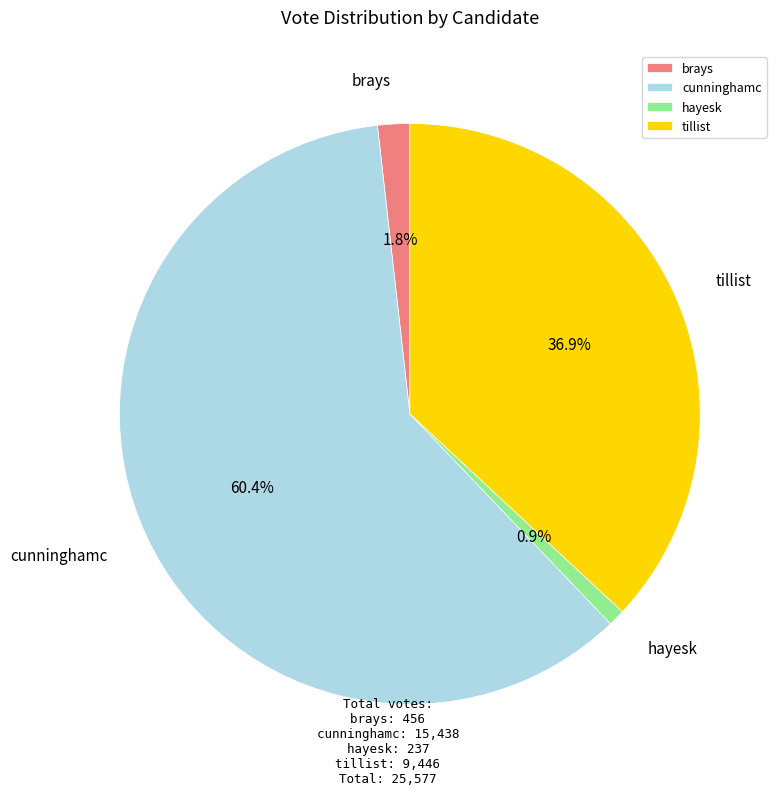

Is it true that cunninghamc is 60% of the pie?

True